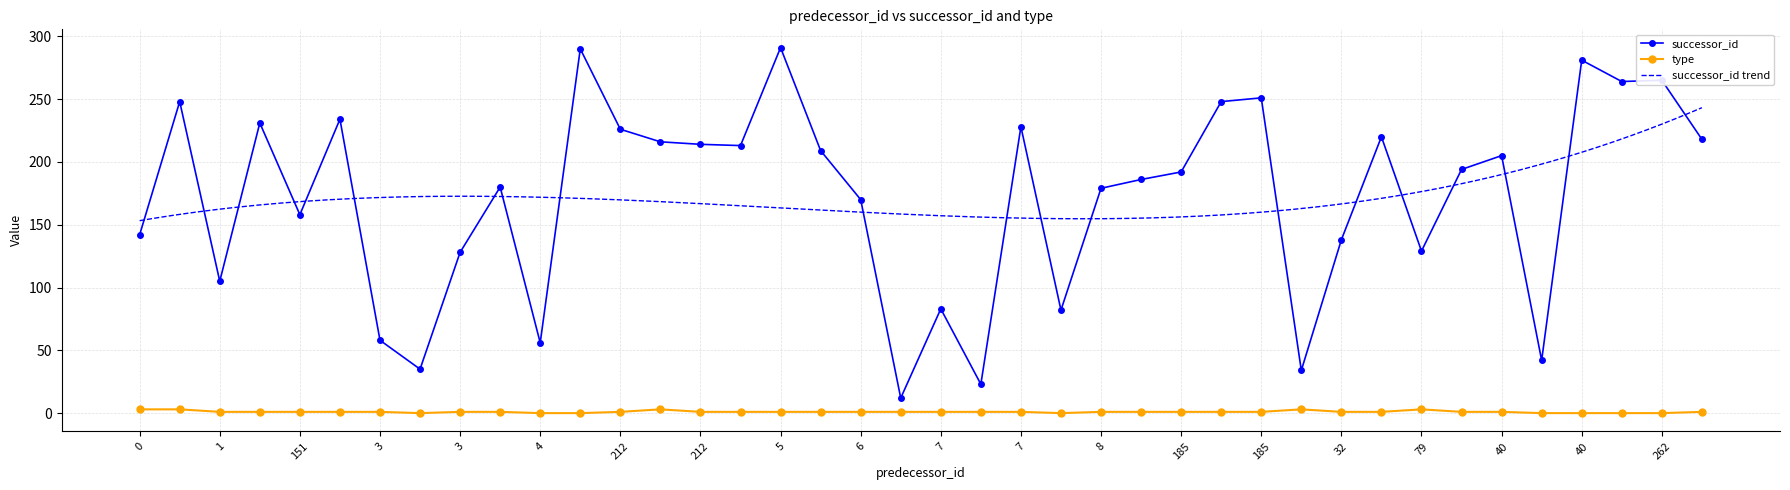

True or false: successor_id and type cross at least once.

False